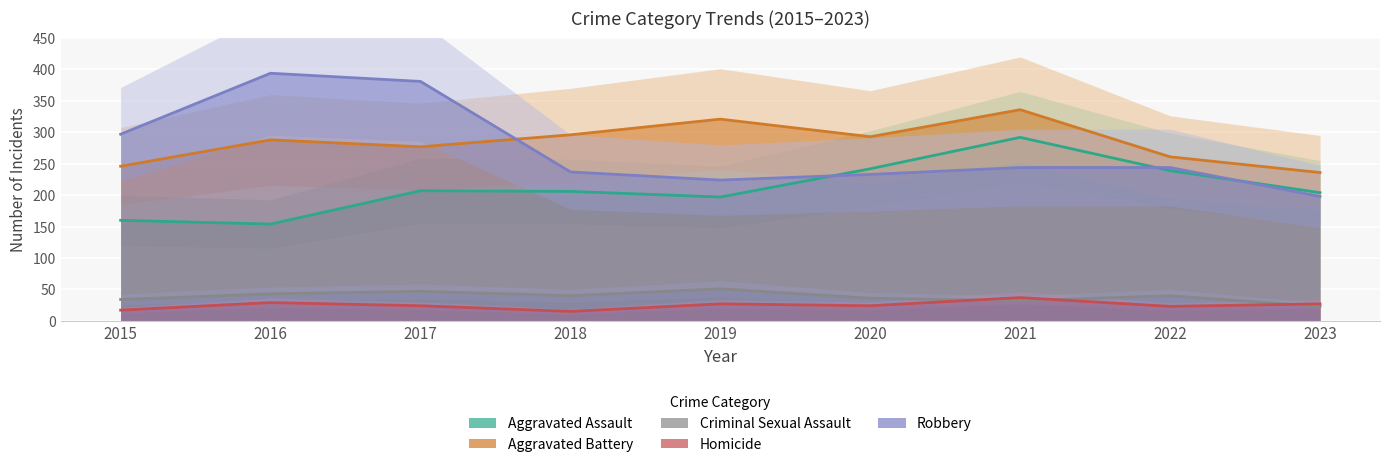

The value of Homicide at 2017 is 24. True or false?

True